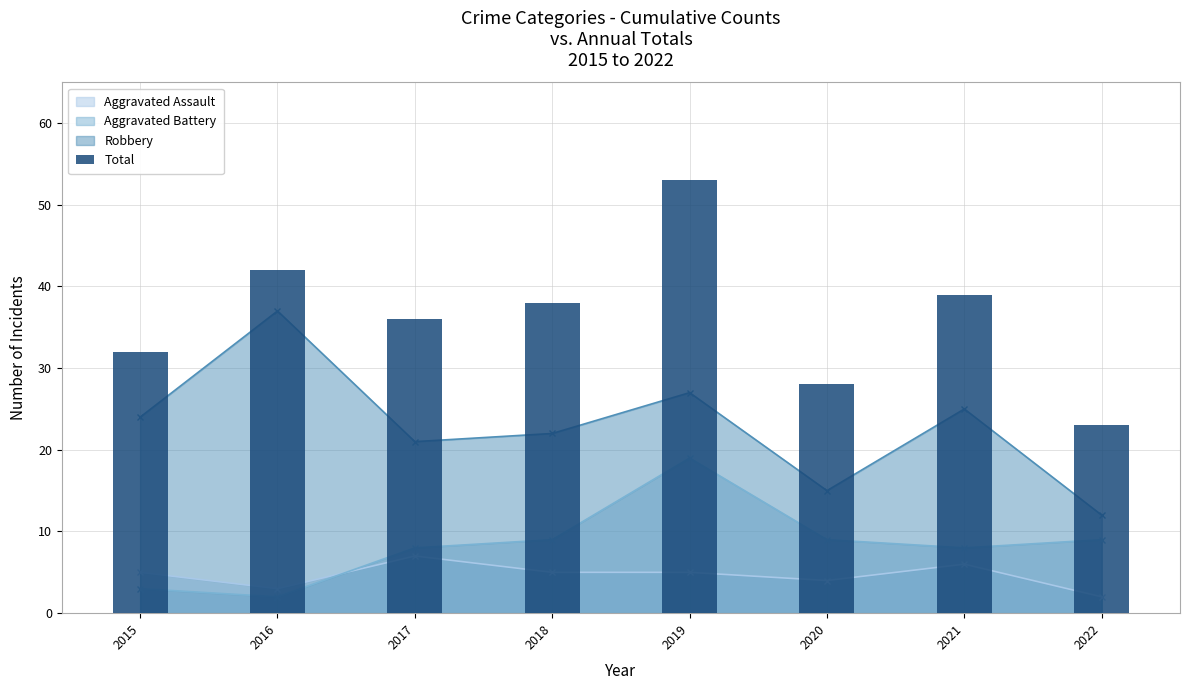

True or false: the data shows 9 at 2016.

False